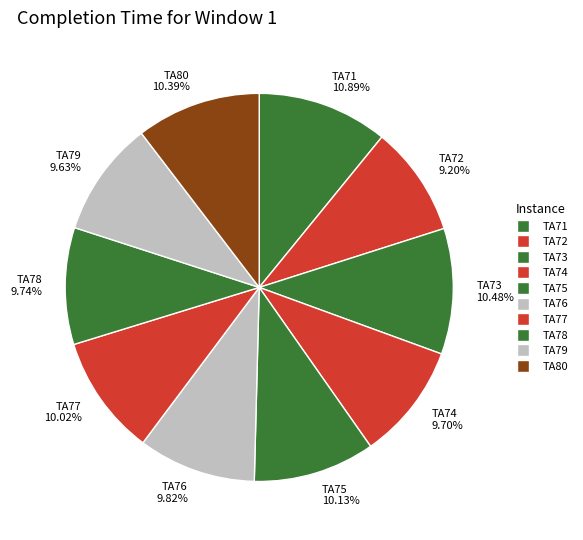

Is TA72 the majority of the pie?

No